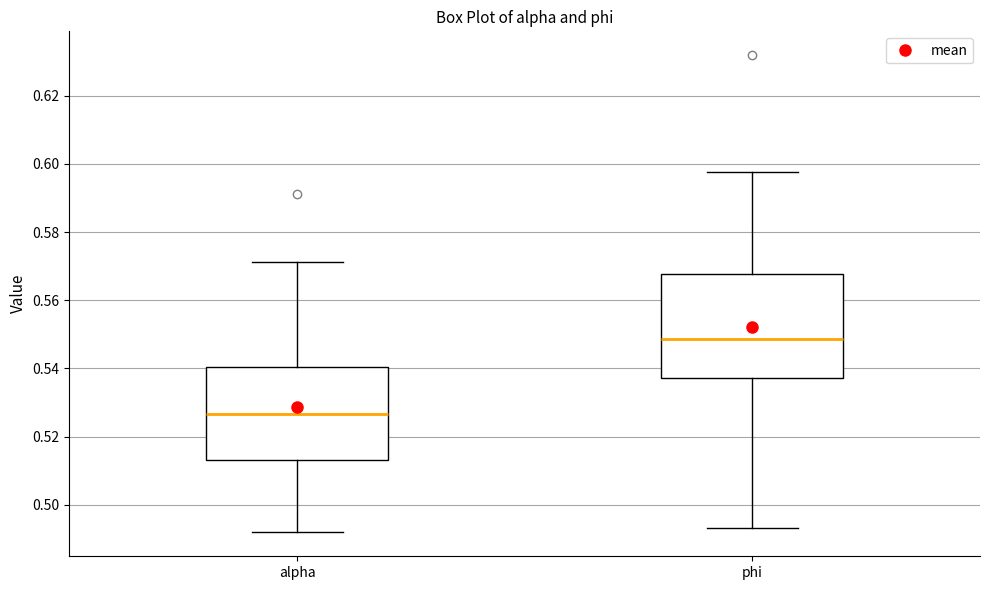

Reading left to right, read every box against the y-axis: the position of its median line, the range the box covers, and the ends of its whiskers. The values are not printed on the chart, so give them approximately, as read against the axis.

alpha: median 0.526, box 0.514 to 0.540, whiskers 0.492 to 0.572
phi: median 0.548, box 0.538 to 0.568, whiskers 0.494 to 0.598